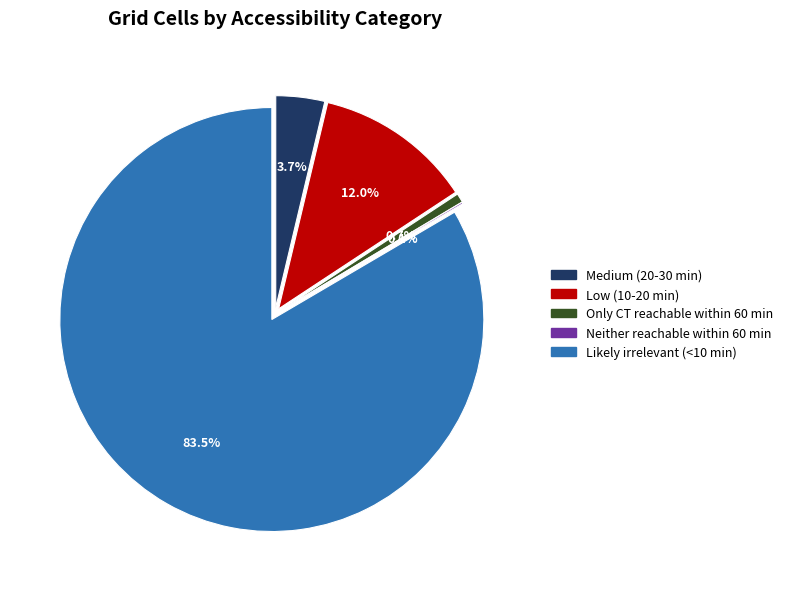

What is the largest slice in the pie chart?

Likely irrelevant (<10 min)